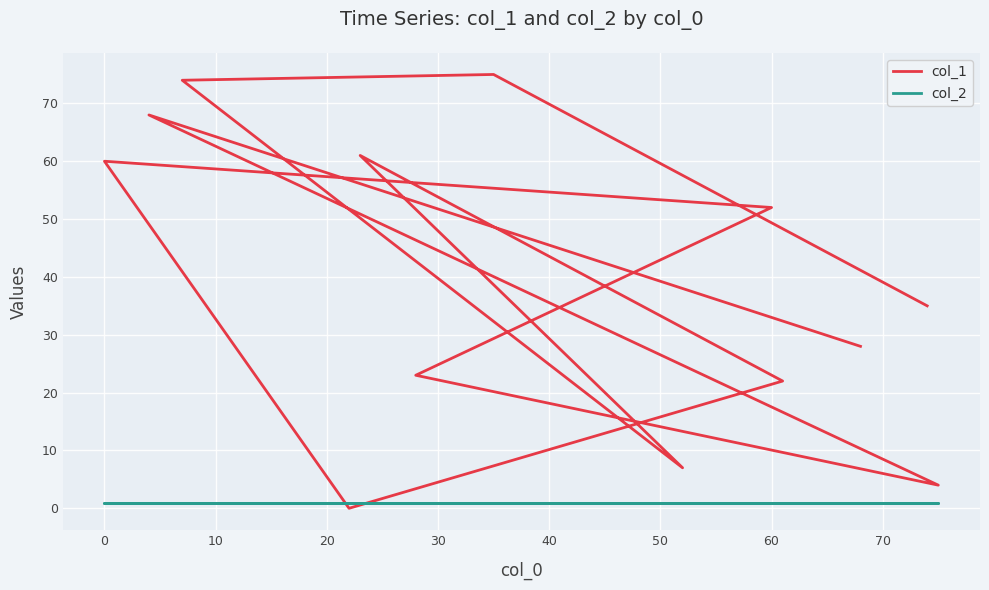

What are all the series names shown in the legend?

col_1, col_2